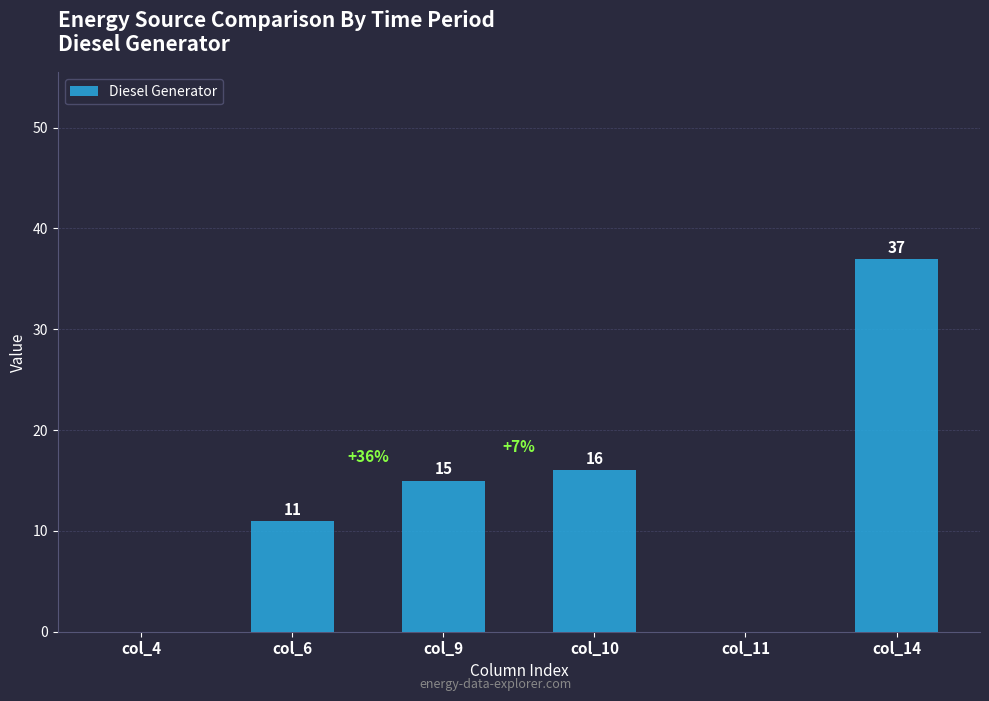

What is the greatest value displayed?

37